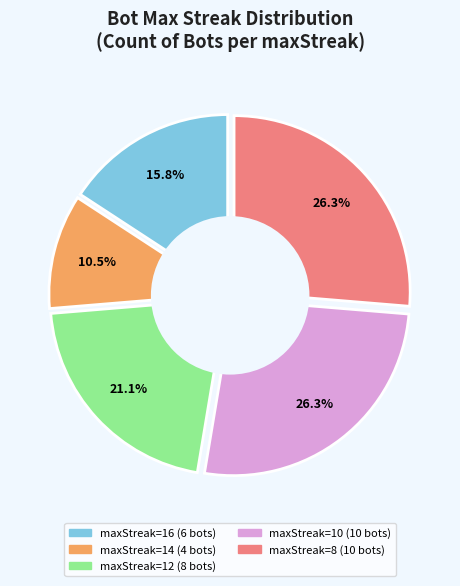

Is there any slice that represents more than half of the pie?

No